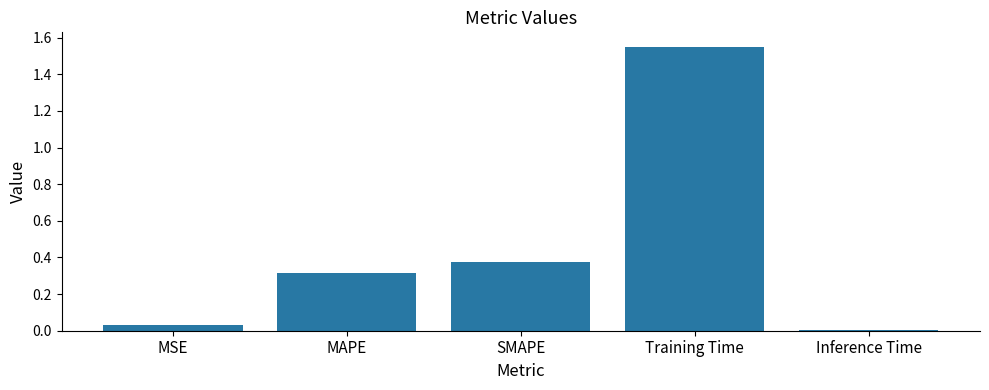

Which has a higher value, SMAPE or MAPE?

SMAPE